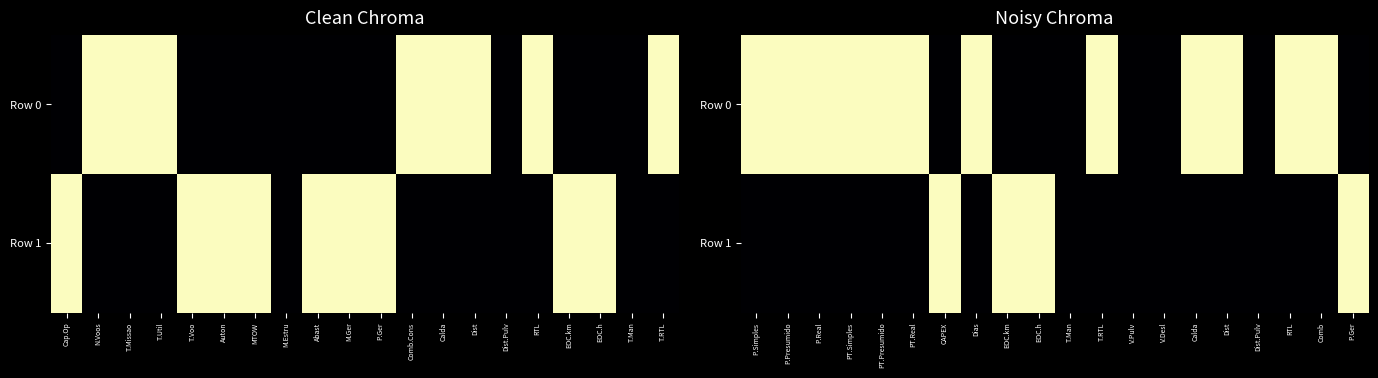

Count the Row 1 values in the range 0 to 1.

20